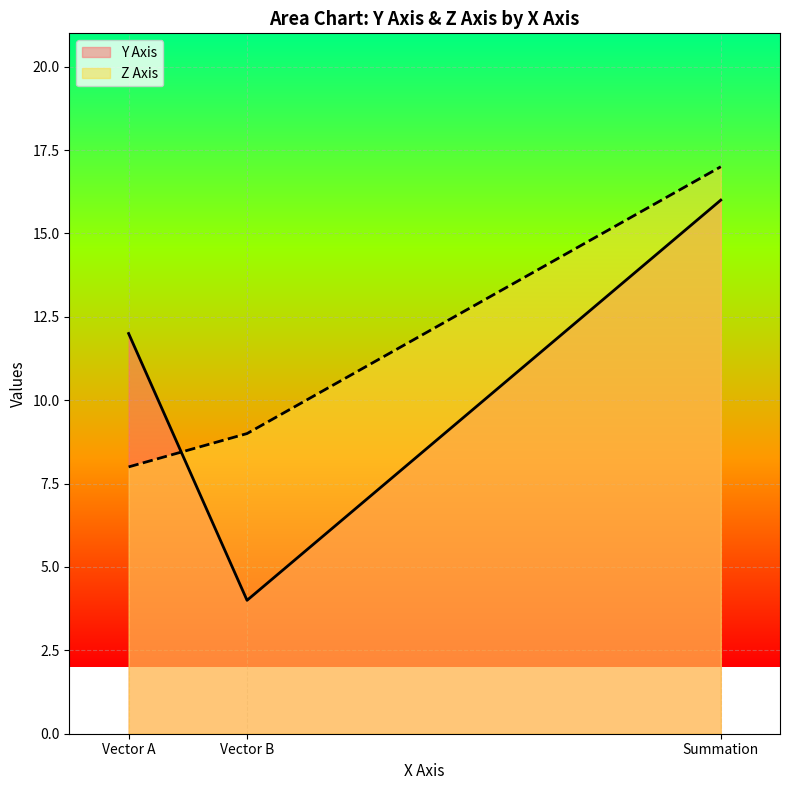

List the series in order of their peak value, highest first.

Z Axis, Y Axis